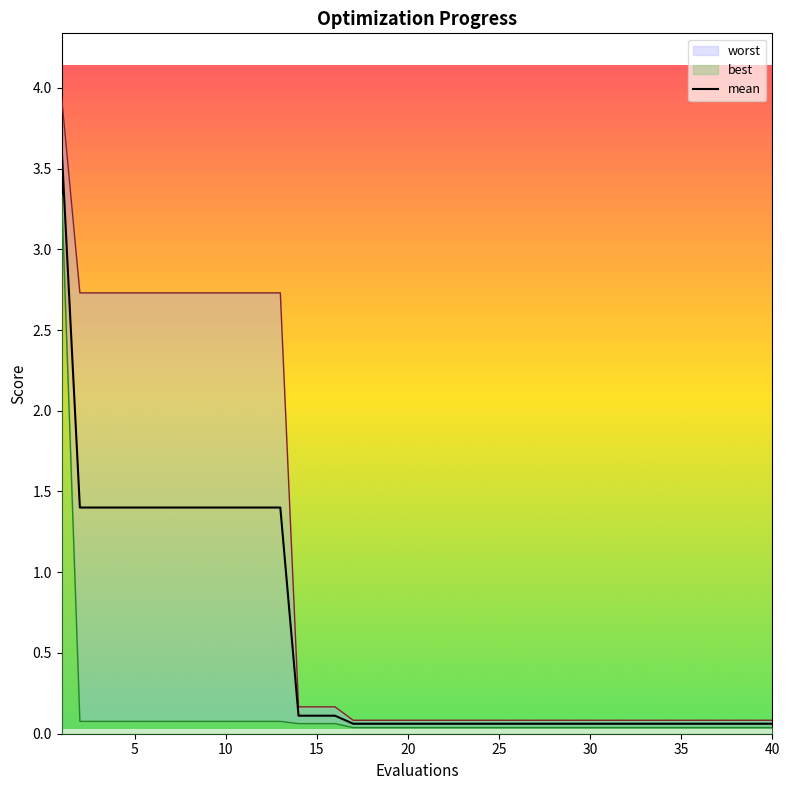

Reading left to right, extract all data points from this chart.

mean: 3.6	1.4	1.4	1.4	1.4	1.4	1.4	1.4	1.4	1.4	1.4	1.4	1.4	0.1	0.1	0.1	0.1	0.1	0.1	0.1	0.1	0.1	0.1	0.1	0.1	0.1	0.1	0.1	0.1	0.1	0.1	0.1	0.1	0.1	0.1	0.1	0.1	0.1	0.1	0.1
best: 3.3	0.1	0.1	0.1	0.1	0.1	0.1	0.1	0.1	0.1	0.1	0.1	0.1	0.1	0.1	0.1	0.0	0.0	0.0	0.0	0.0	0.0	0.0	0.0	0.0	0.0	0.0	0.0	0.0	0.0	0.0	0.0	0.0	0.0	0.0	0.0	0.0	0.0	0.0	0.0
worst: 3.9	2.7	2.7	2.7	2.7	2.7	2.7	2.7	2.7	2.7	2.7	2.7	2.7	0.2	0.2	0.2	0.1	0.1	0.1	0.1	0.1	0.1	0.1	0.1	0.1	0.1	0.1	0.1	0.1	0.1	0.1	0.1	0.1	0.1	0.1	0.1	0.1	0.1	0.1	0.1